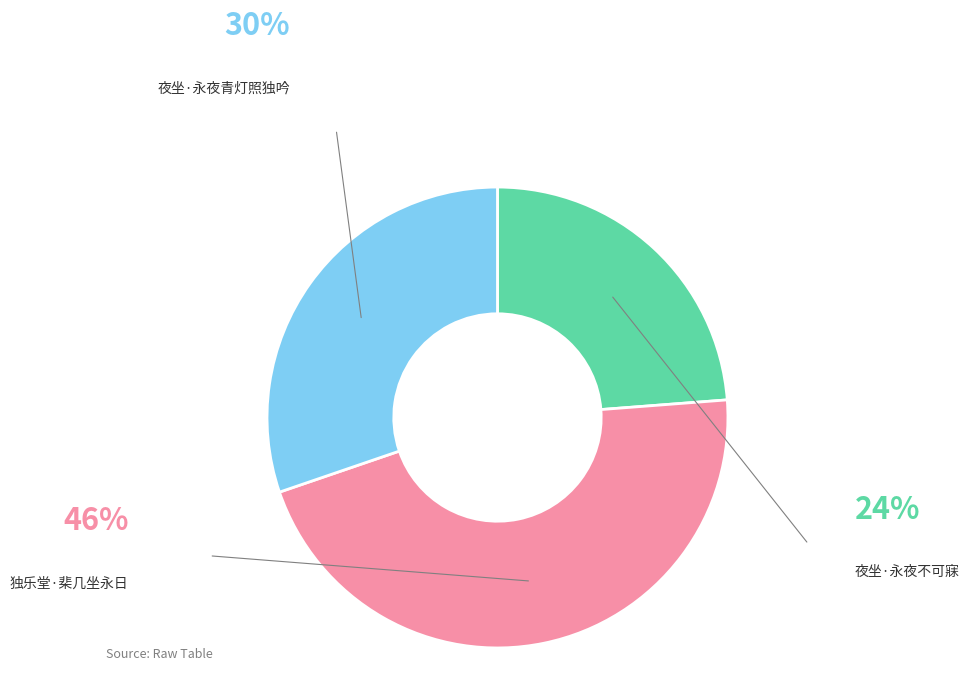

How many segments does this pie chart have?

3